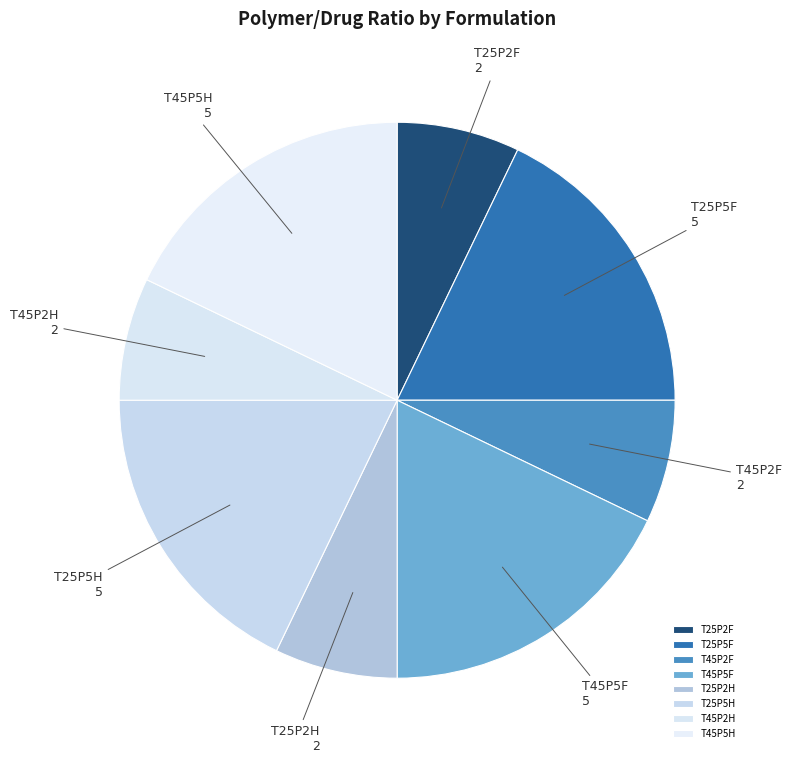

Is the sum of T25P2F and T45P5H greater than half?

No